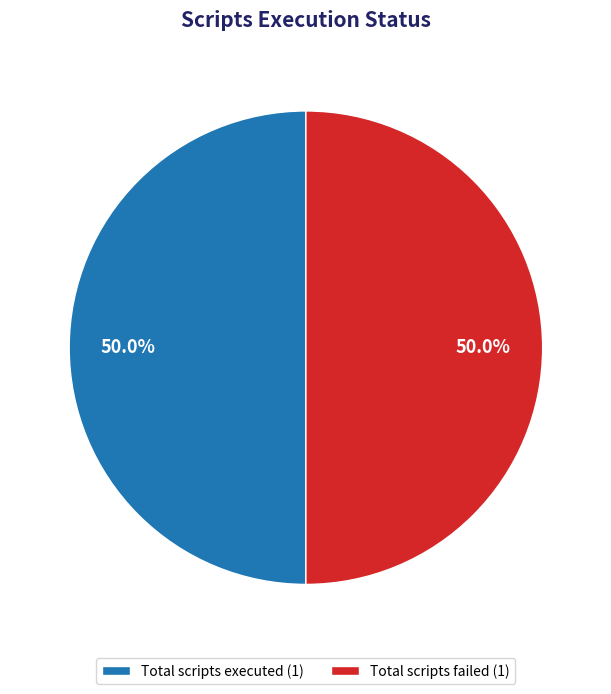

What is the ratio of the value at Total scripts failed (1) to the value at Total scripts executed (1)?

1.0